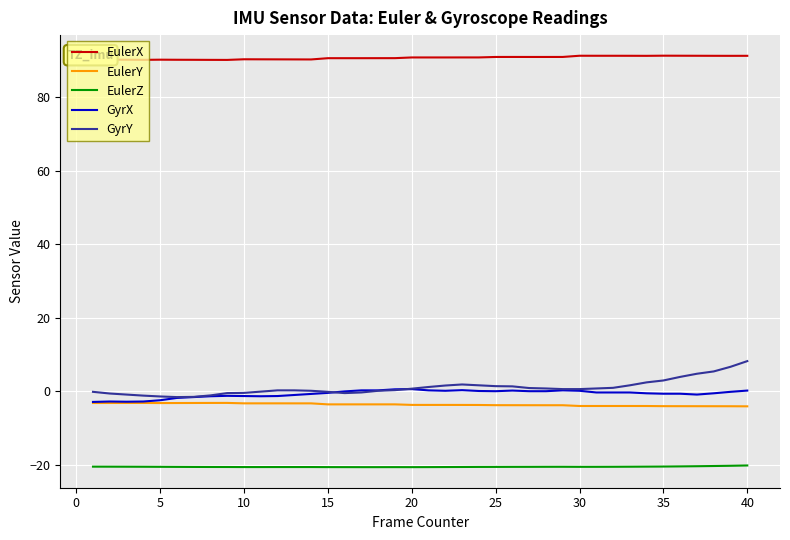

True or false: EulerY and EulerZ intersect in this chart.

False